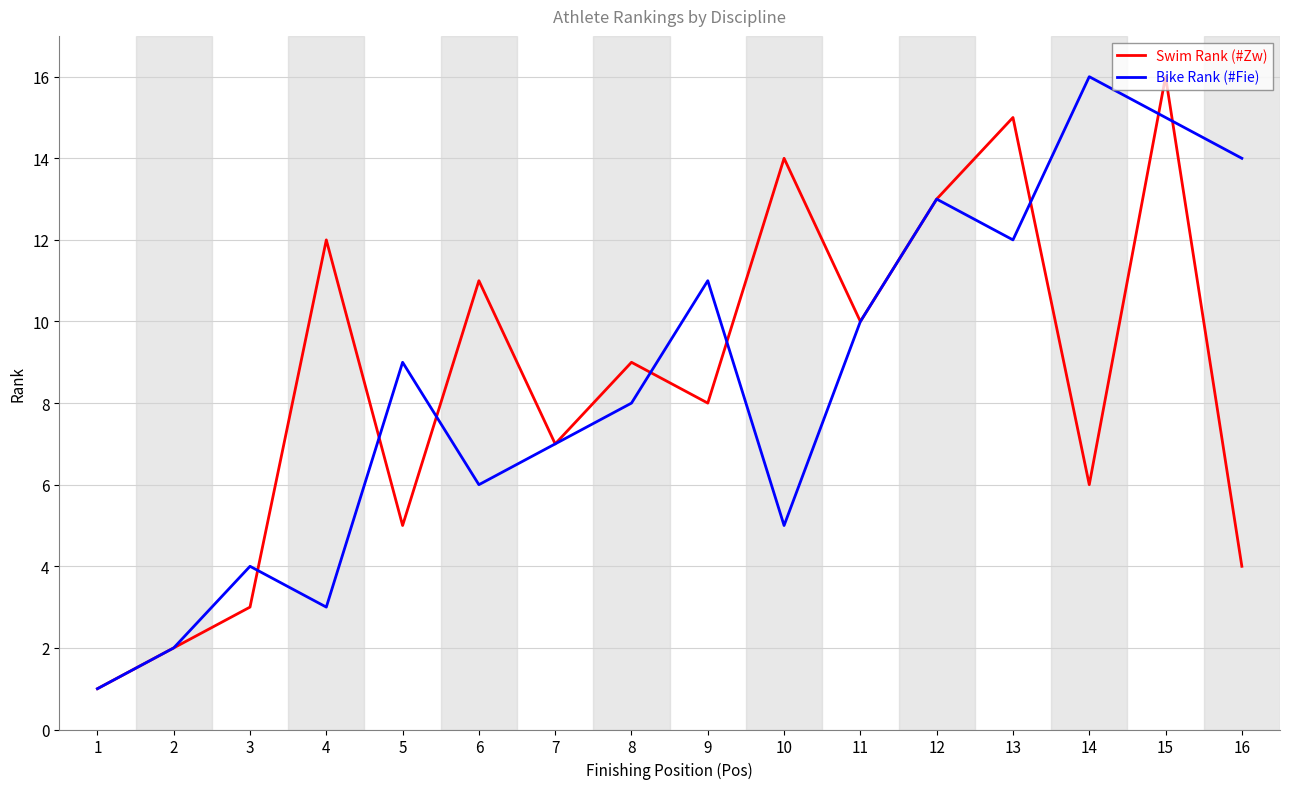

Is the value of Bike Rank (#Fie) at 8 greater than the value of Swim Rank (#Zw) at 16?

Yes